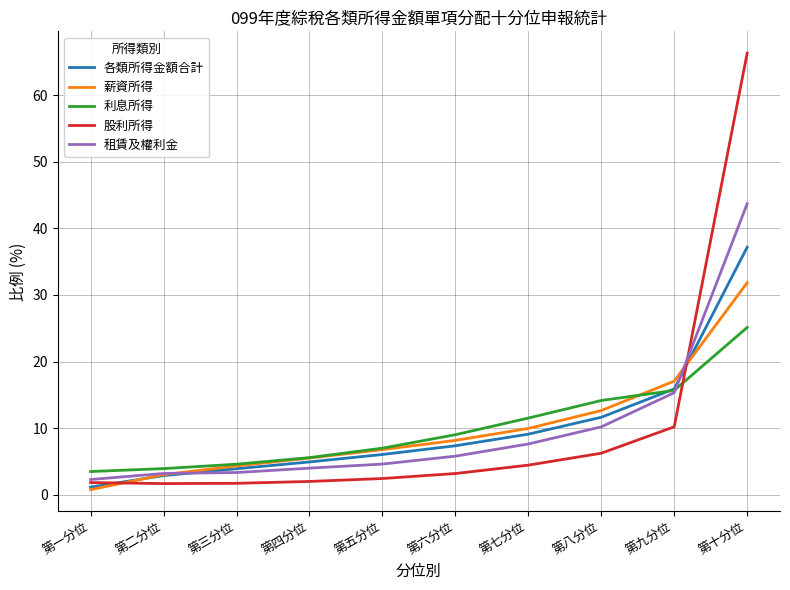

At which label does 股利所得 first exceed 3?

第六分位